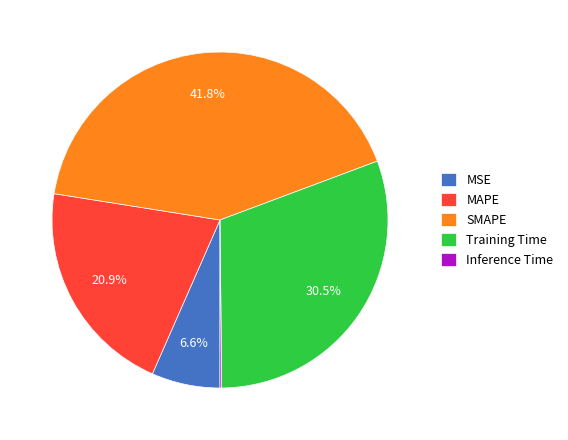

Is there any slice that represents more than half of the pie?

No